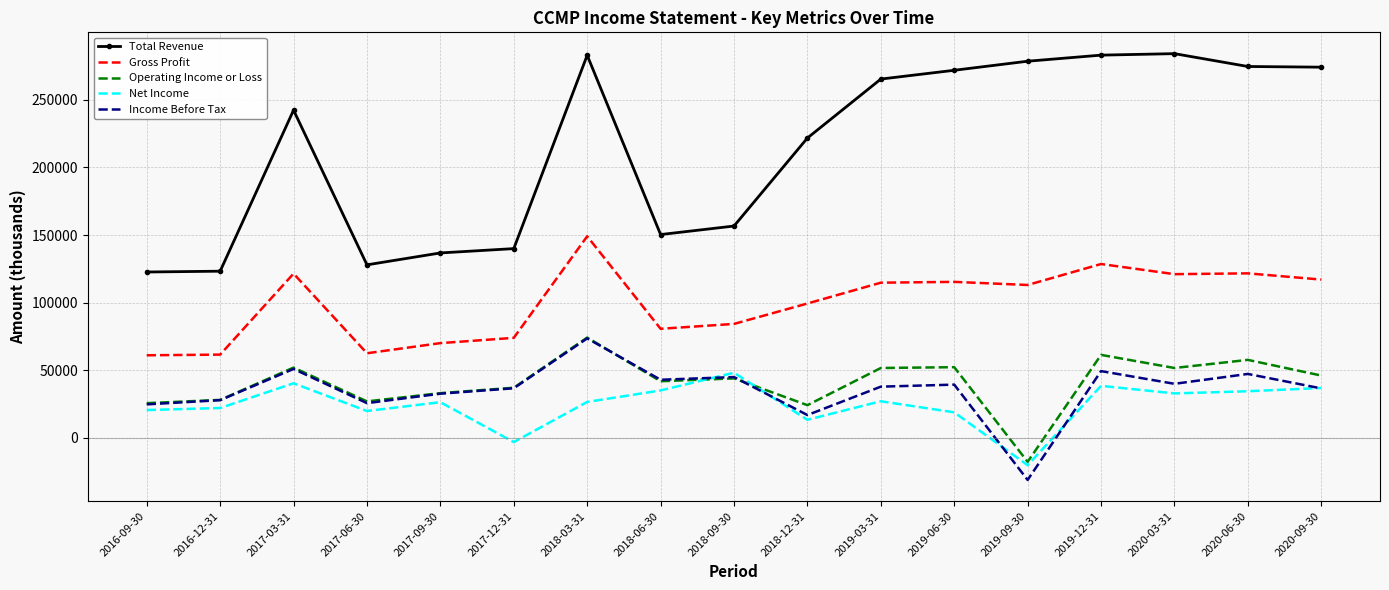

True or false: Gross Profit has more than 2 points higher than both neighbors.

True